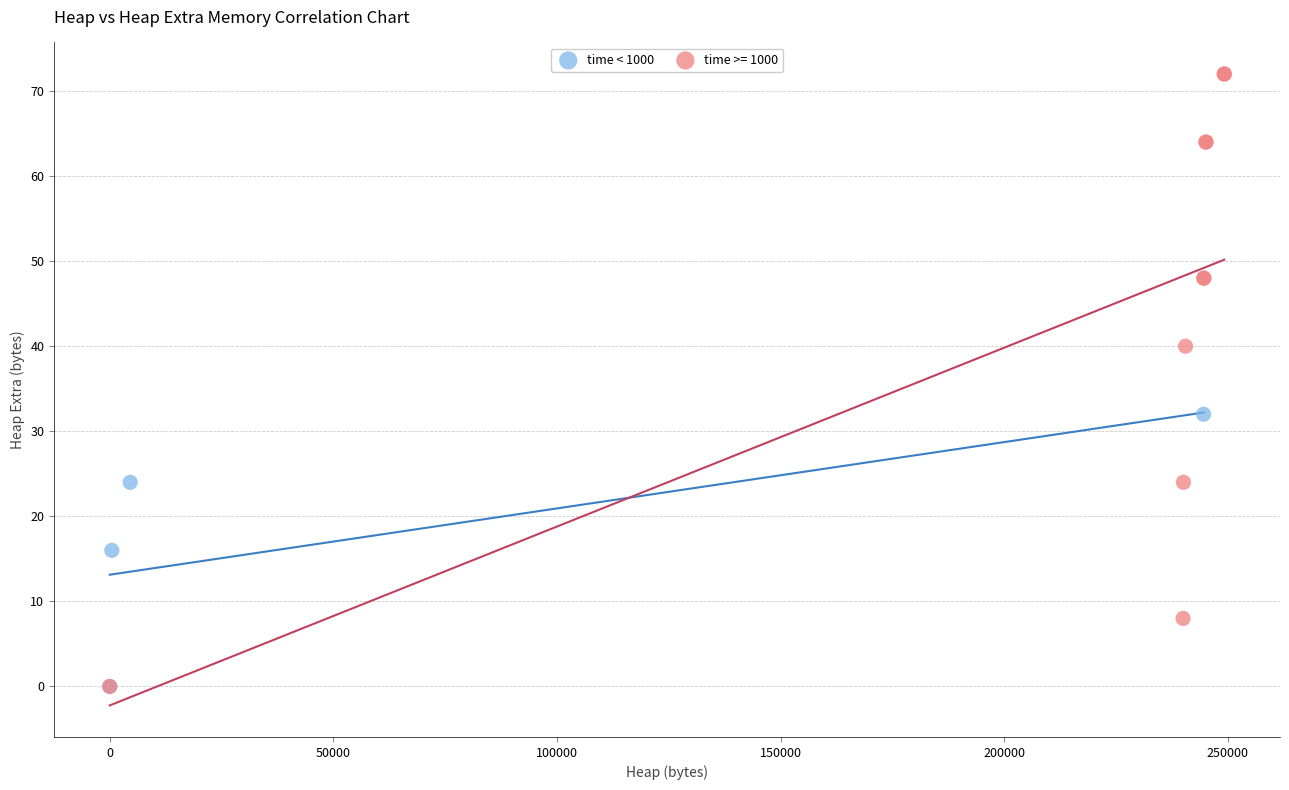

Which series reaches the maximum Y coordinate?

time >= 1000